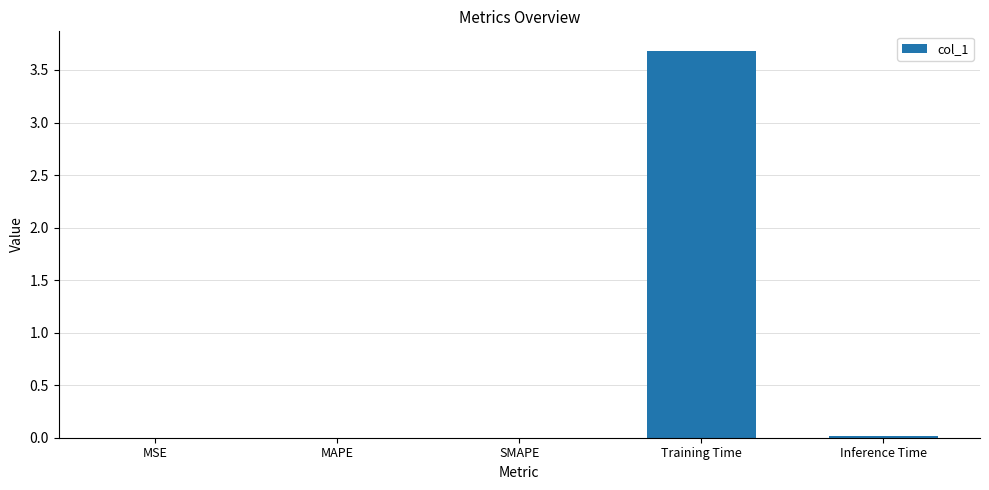

The value at SMAPE is 0.0. True or false?

True